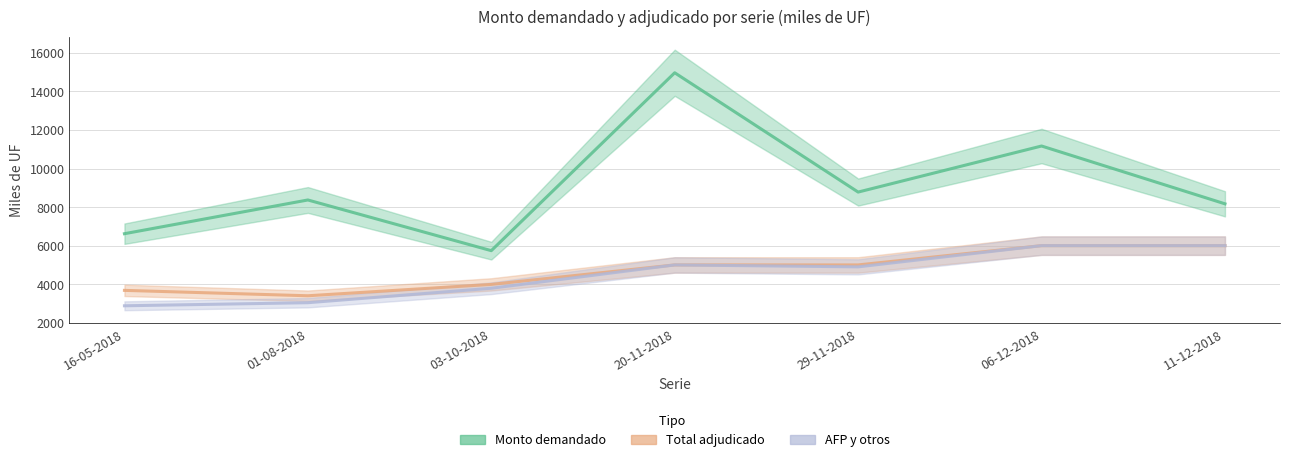

List the labels in order of Monto adjudicado AFP y otros (miles de UF) value, smallest first.

16-05-2018, 01-08-2018, 03-10-2018, 29-11-2018, 20-11-2018, 06-12-2018, 11-12-2018